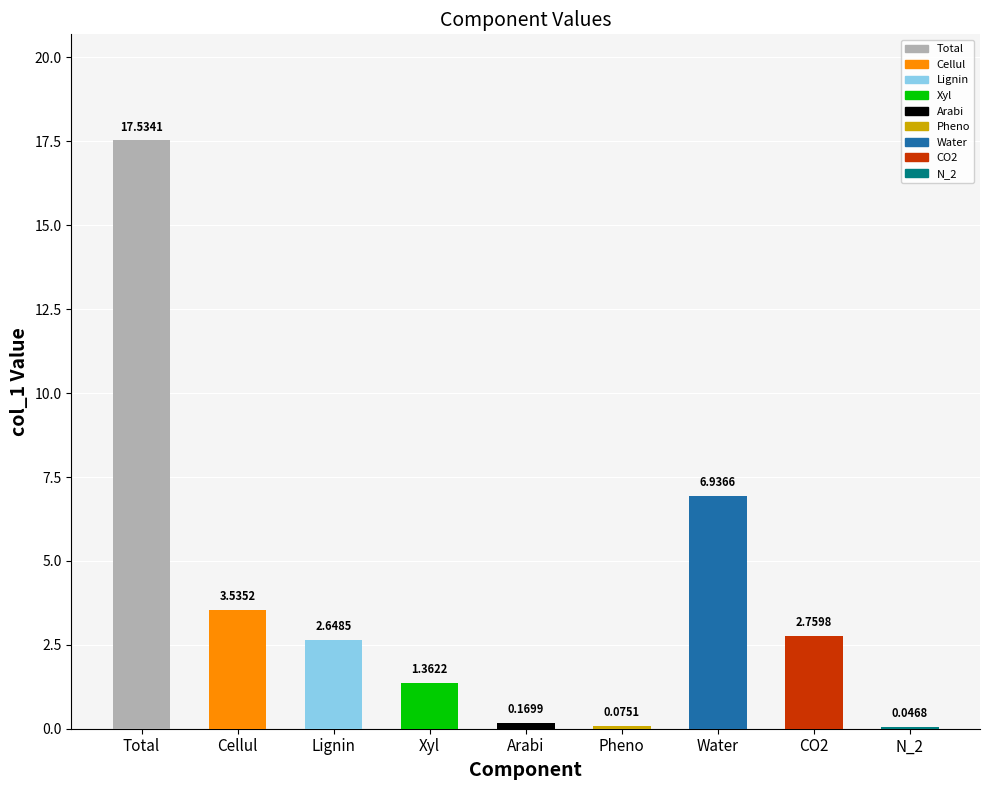

Are the bars horizontal?

No